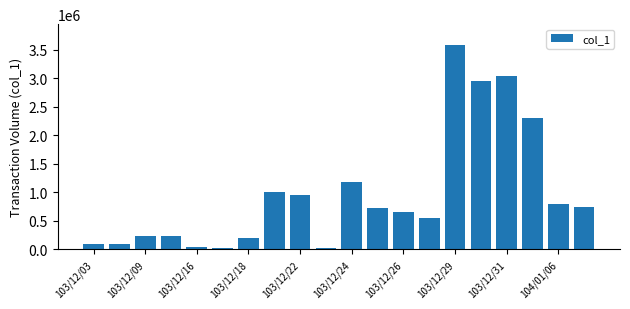

What is the sum of all values?

19397000